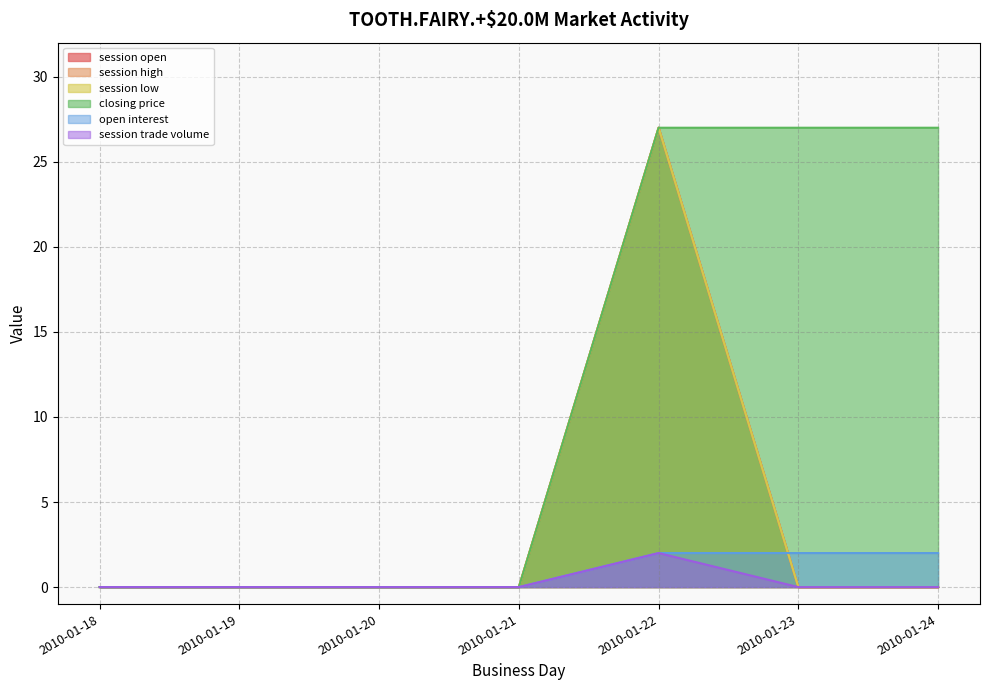

Where is the first local maximum for session low?

2010-01-22